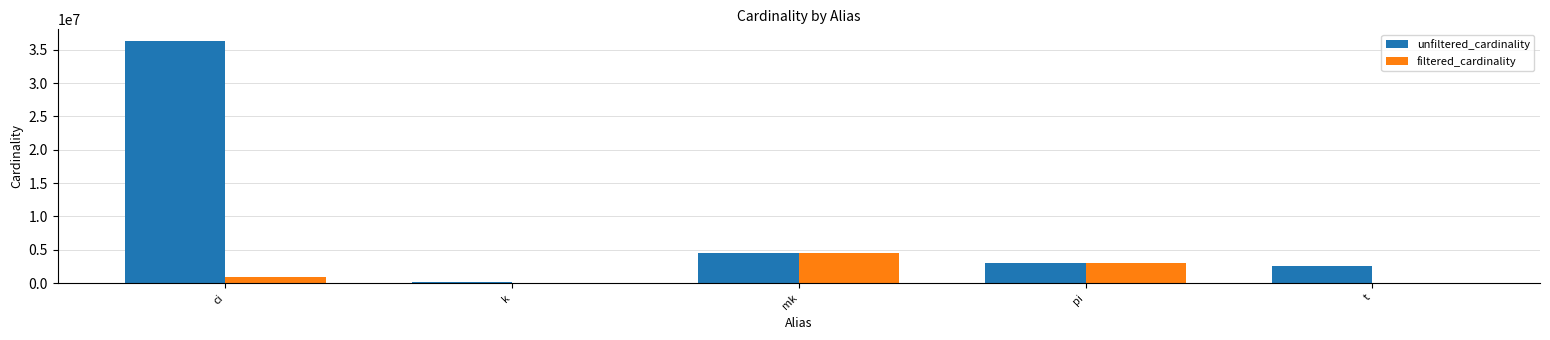

What is the average value of the unfiltered_cardinality series?

9278884